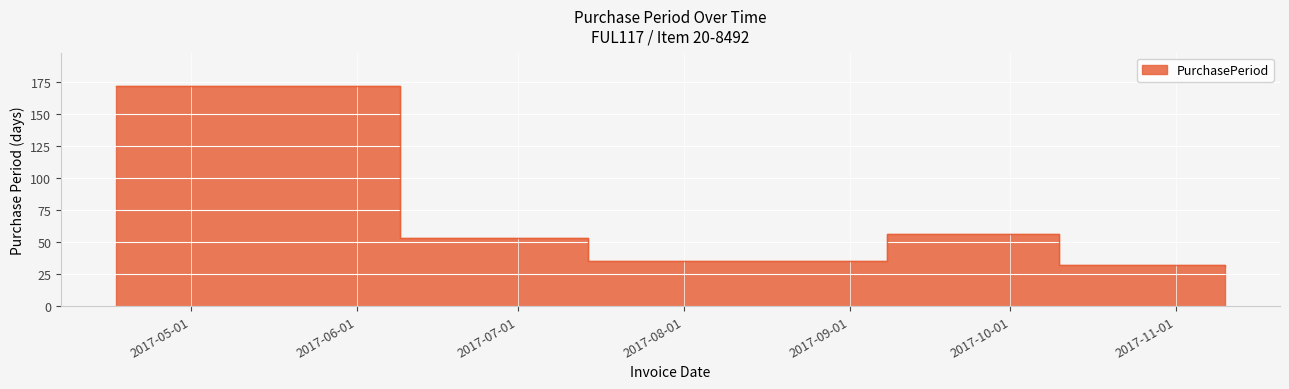

Approximately how many times larger is the value at 2017-07-14 compared to 2017-09-08?

0.6